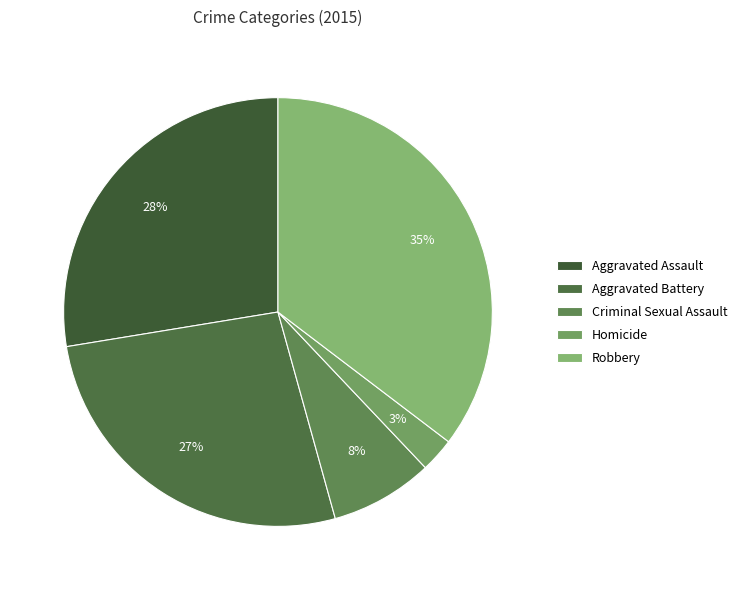

Which slice is the smallest?

Homicide